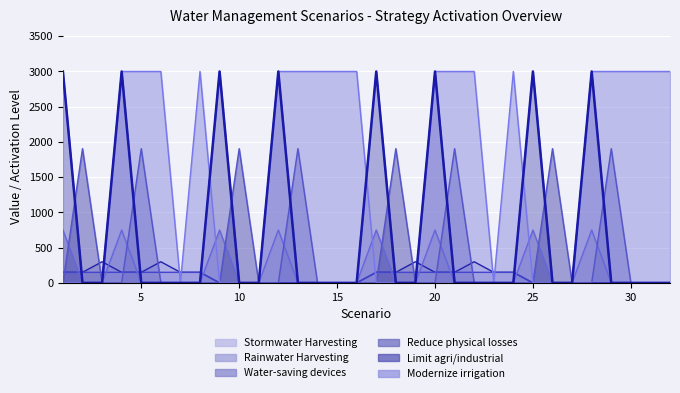

The value of Implementation of water-saving devices at 7 is -240. True or false?

False